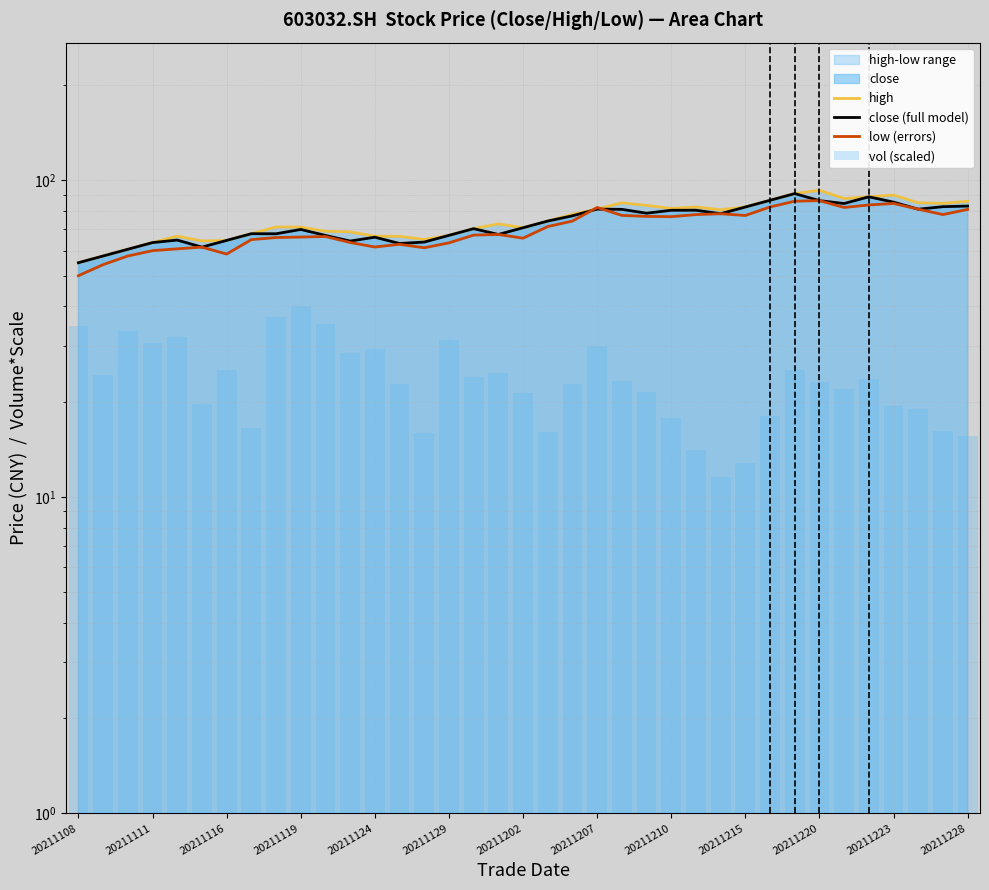

Reading left to right, transcribe all the data shown in this chart.

high: 55.0	57.7	60.6	63.6	66.7	64.4	64.6	67.9	71.3	71.2	69.1	68.8	66.7	66.6	65.1	67.1	70.4	72.9	70.9	74.4	78.1	81.2	85.0	83.4	81.6	82.4	80.8	82.4	86.5	90.9	93.1	87.7	88.8	89.9	85.0	84.7	85.9
close (full model): 55.0	57.7	60.6	63.6	64.8	61.6	64.6	67.9	67.8	70.0	67.0	64.3	66.2	63.2	63.9	67.1	70.4	67.5	70.9	74.4	77.3	81.2	81.0	78.8	80.5	80.5	78.5	82.4	86.5	90.9	86.3	84.5	88.8	85.4	81.1	82.6	83.0
low (errors): 50.0	54.2	57.7	60.0	60.8	61.6	58.5	65.0	66.0	66.2	66.5	63.7	61.6	62.9	61.3	63.5	67.2	67.5	65.7	71.5	74.4	82.2	77.5	77.0	76.8	78.0	78.5	77.5	82.5	86.0	86.3	82.2	83.7	84.6	81.1	78.0	81.0
vol (scaled): 34.7	24.3	33.3	30.6	32.1	19.7	25.2	16.6	37.0	40.0	35.2	28.5	29.3	22.8	15.9	31.3	24.0	24.7	21.2	16.0	22.7	29.9	23.3	21.5	17.8	14.1	11.6	12.8	18.0	25.2	23.0	21.9	23.6	19.4	19.0	16.2	15.6